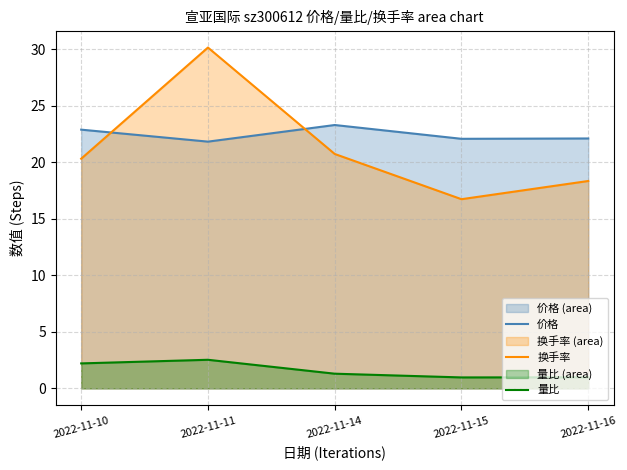

What is the difference between the maximum and minimum values in the 量比 series?

1.6